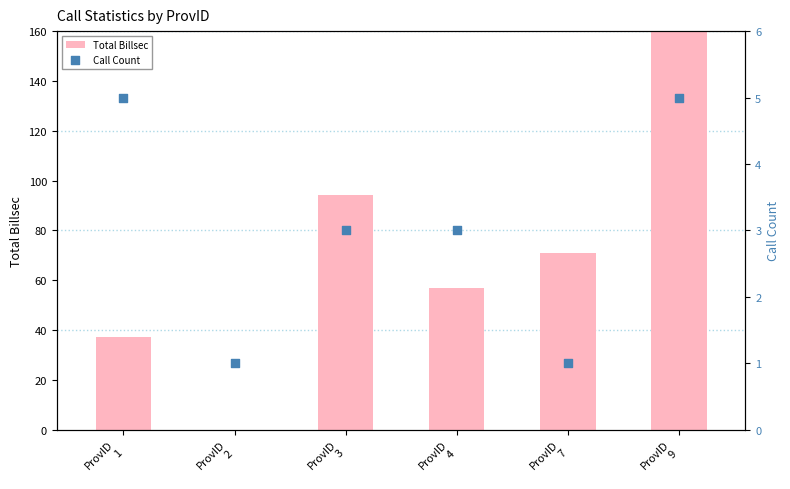

Is the value of Total Billsec at ProvID
3 greater than the value of Call Count at ProvID
4?

Yes